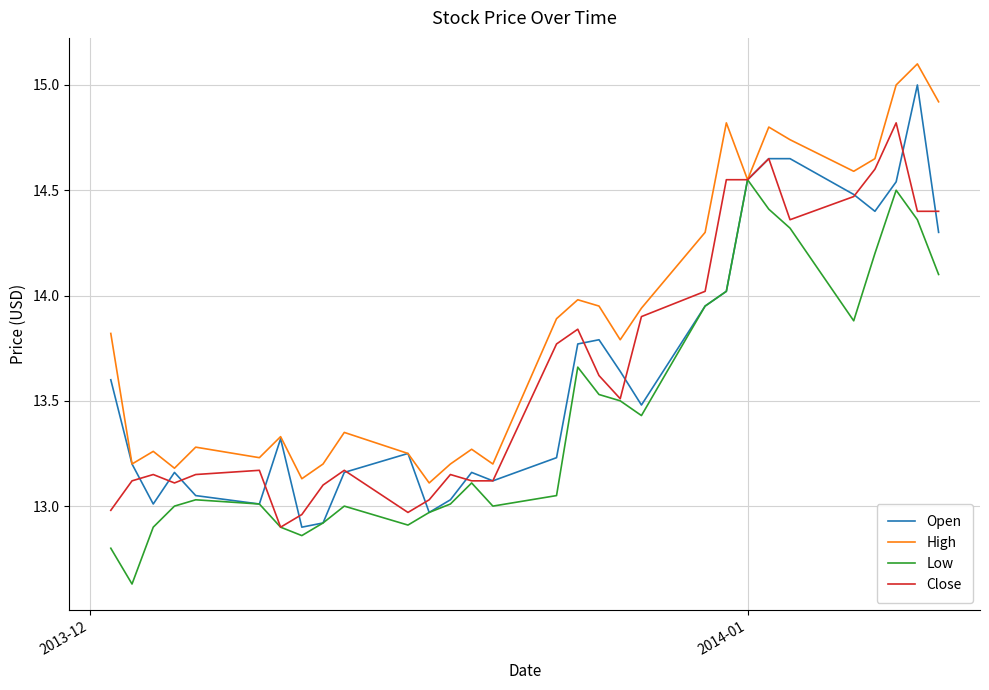

Which series has the largest total across all categories?

High